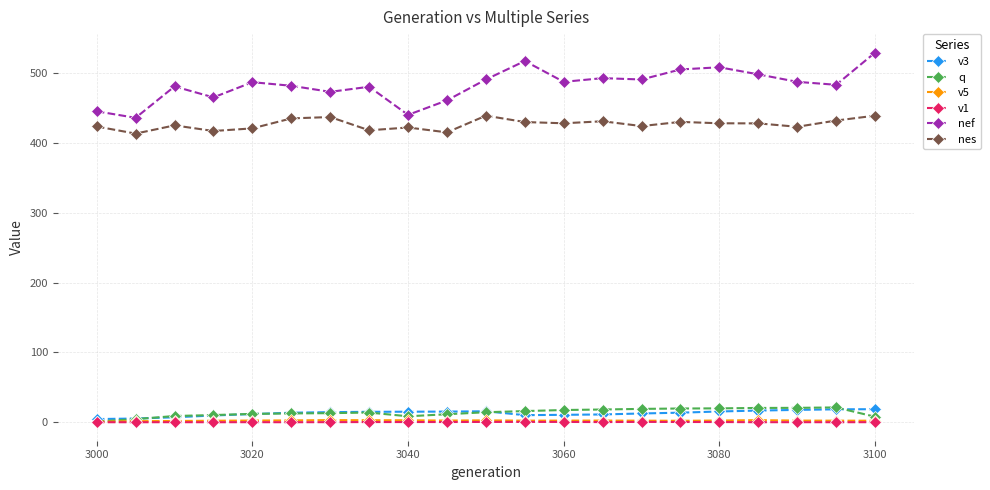

At how many categories does at least one series exceed 81?

21